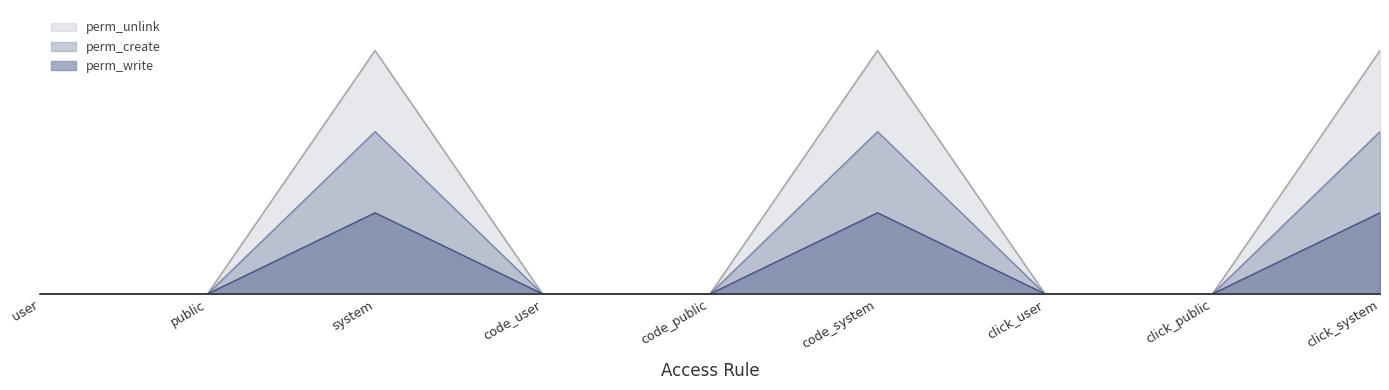

At which label does perm_create reach its peak?

system